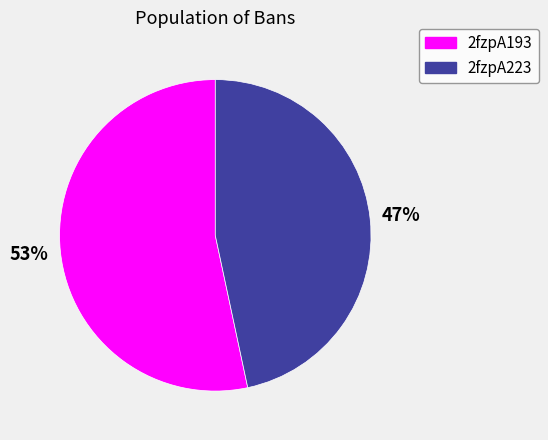

To the nearest percent, what percentage of the pie is 2fzpA223?

47%